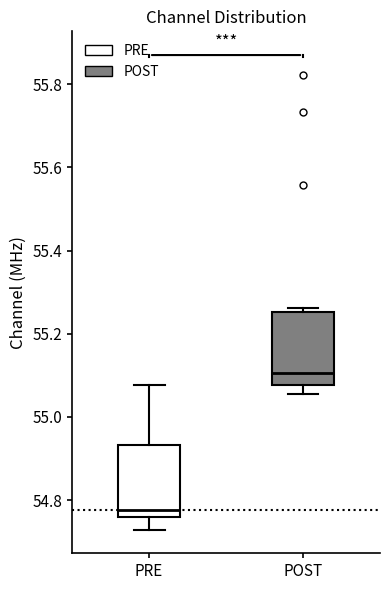

Which box's median line is the lowest?

PRE